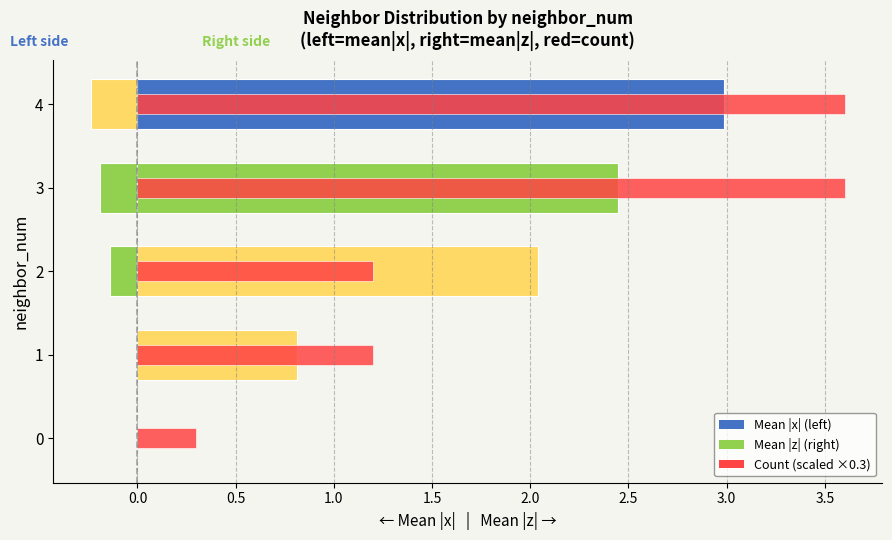

What are all the series names shown in the legend?

Mean |x| (left), Mean |z| (right), Count (scaled)